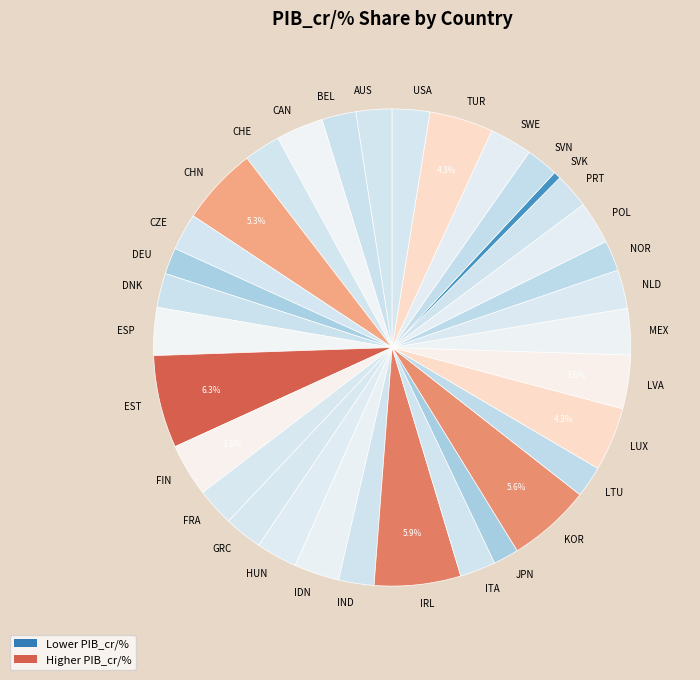

To the nearest percent, what is the average slice percentage?

3%